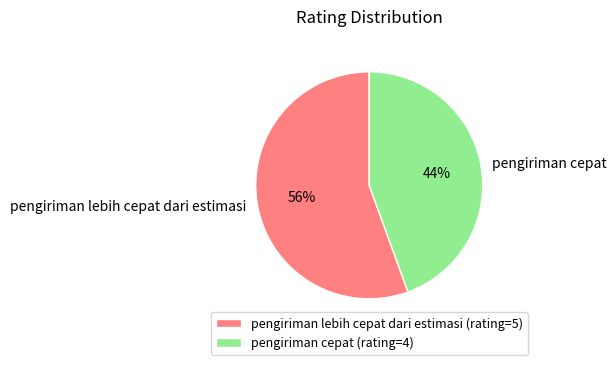

Combined, do pengiriman cepat and pengiriman lebih cepat dari estimasi account for over 50%?

Yes